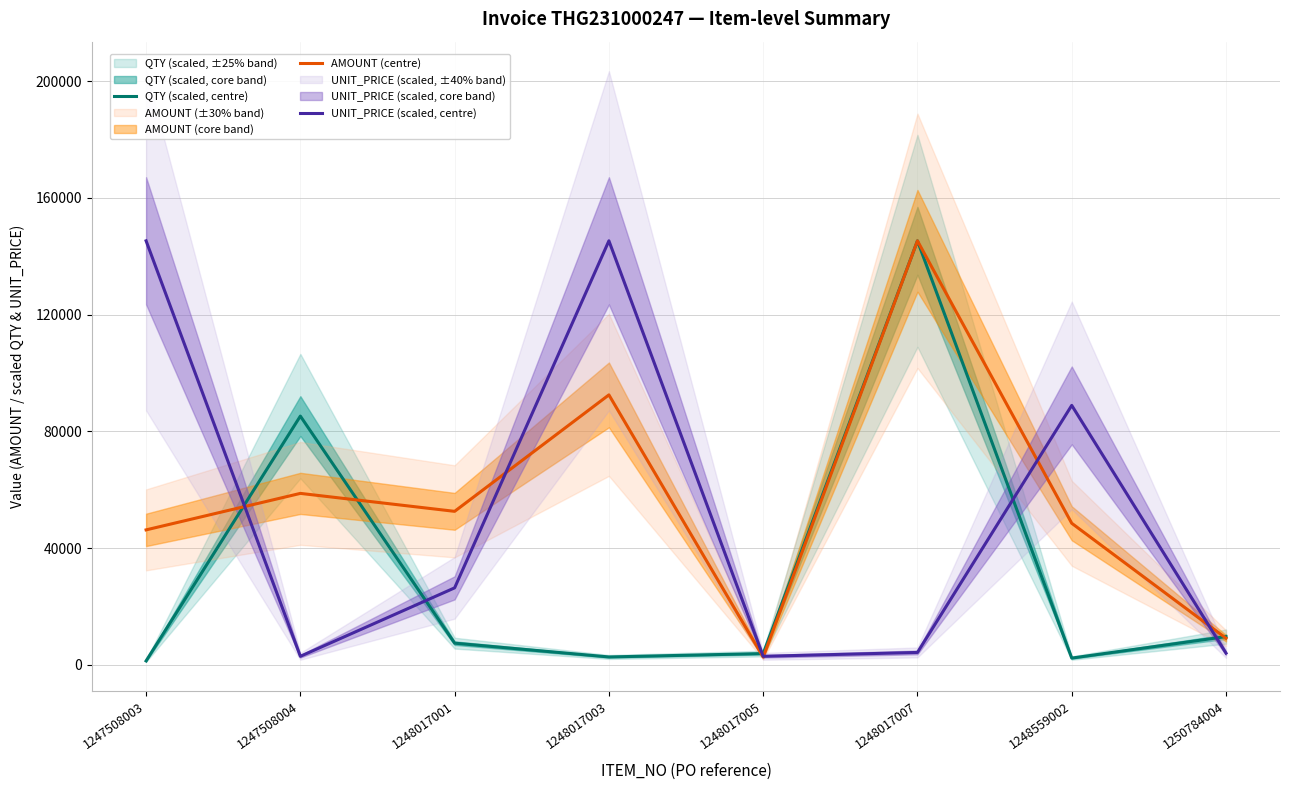

Reading left to right, what are all the values shown in this chart?

QTY (scaled, centre): 1355.9	85228.0	7438.1	2711.8	3874.0	145275.0	2324.4	9685.0
AMOUNT (centre): 46245.8	58748.8	52598.0	92491.6	2670.4	145275.0	48513.4	9132.0
UNIT_PRICE (scaled, centre): 145275.0	2936.0	26387.5	145275.0	2936.0	4259.4	88899.0	4016.2